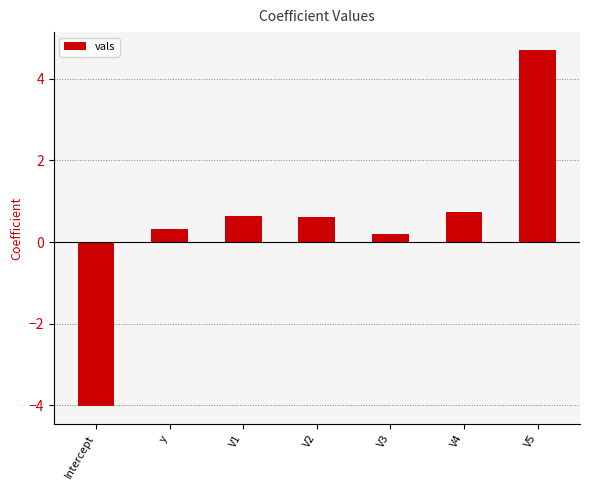

How many negative values are there?

1